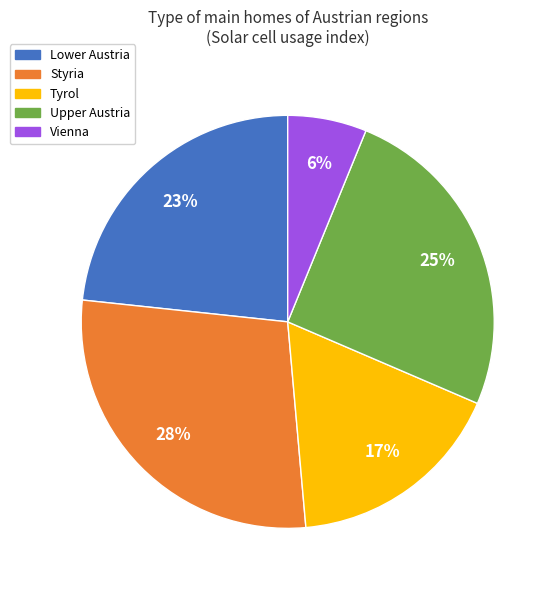

Which has a higher value, Styria or Upper Austria?

Styria